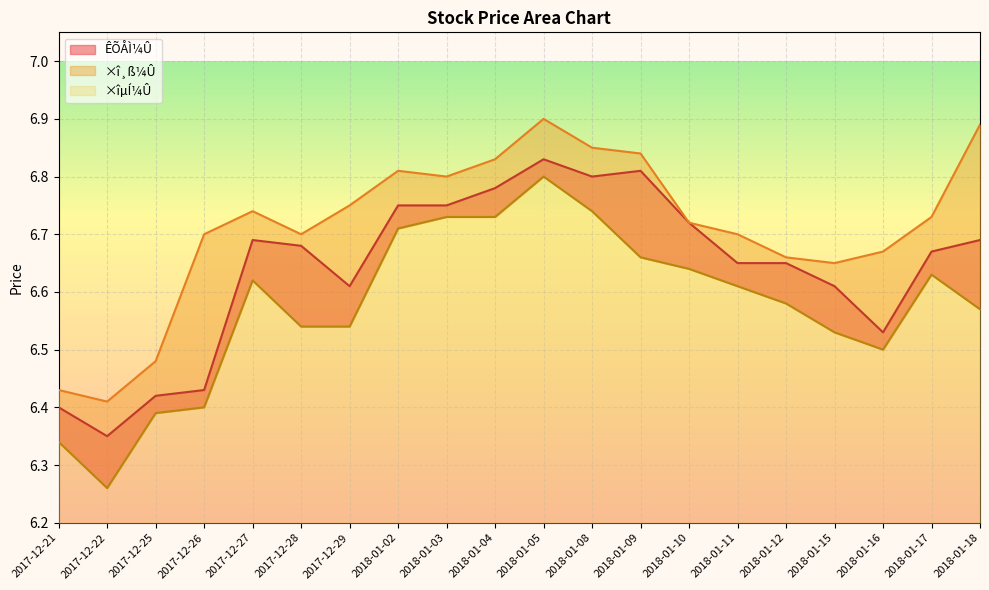

At 2018-01-17, list the series in order from smallest to largest.

×îµÍ¼Û, ÊÕÅÌ¼Û, ×î¸ß¼Û